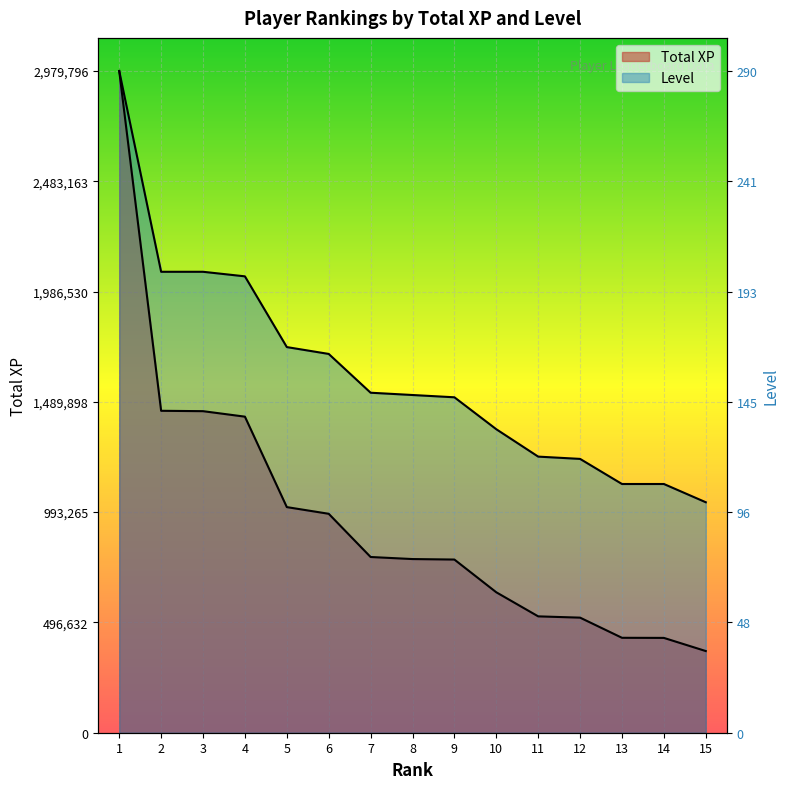

At 13, list the series in order from largest to smallest.

Level, Total XP